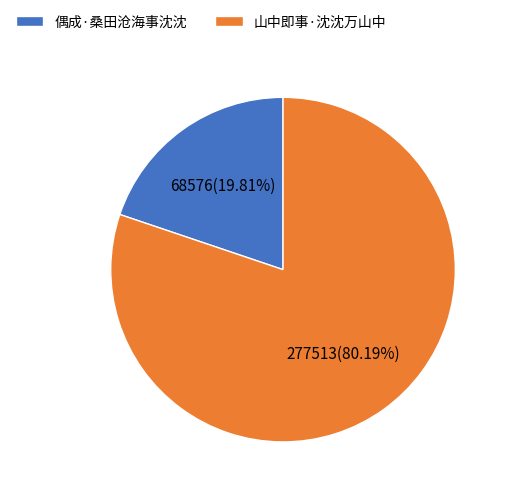

True or false: 偶成·桑田沧海事沈沈 accounts for 30% of the total.

False